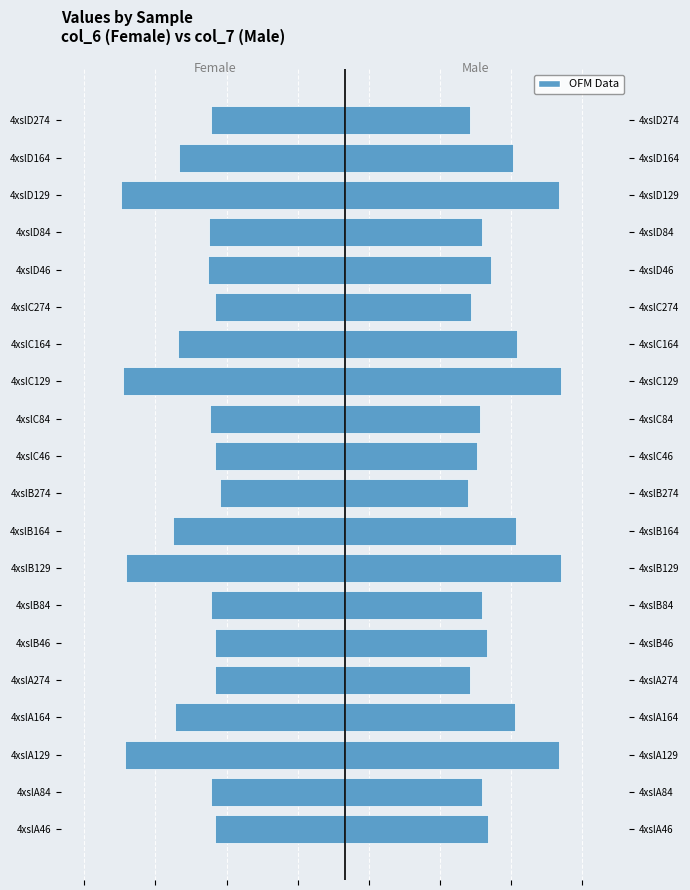

Where is col_7 (Male) nearest to the value 7?

4xslD164